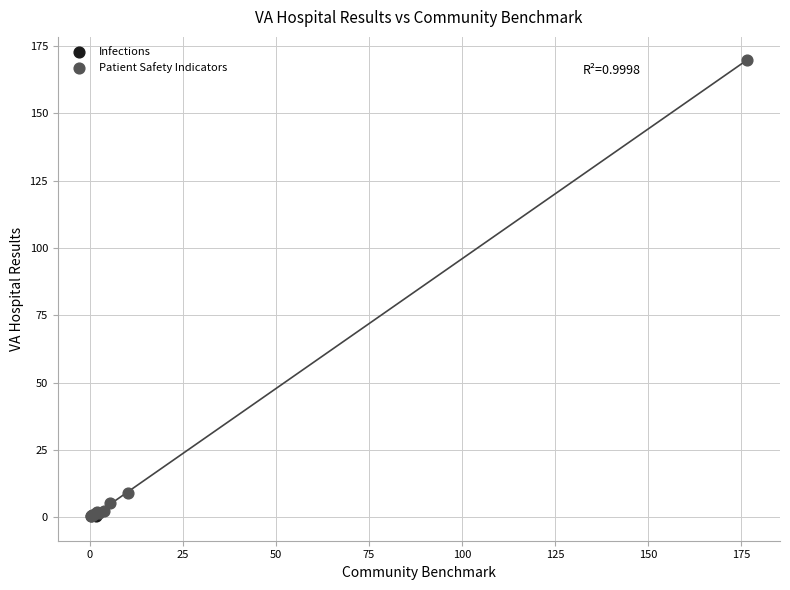

What are all the series names shown in the legend?

Infections, Patient Safety Indicators